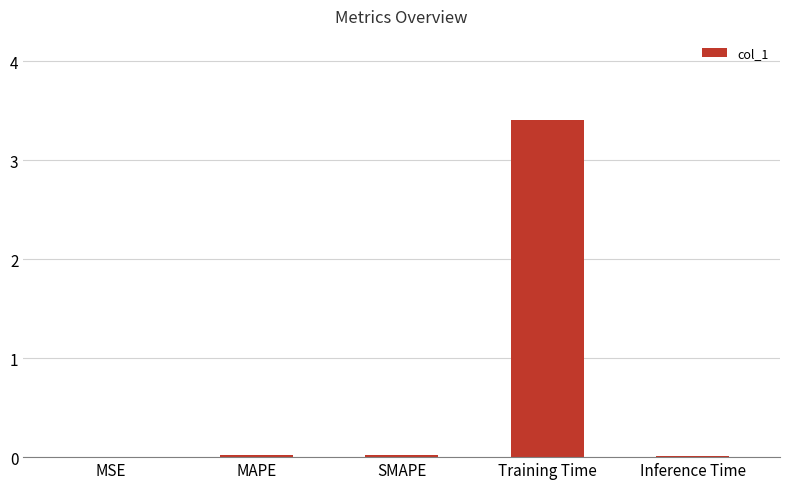

Is it true that the value at Training Time is 5.5?

False